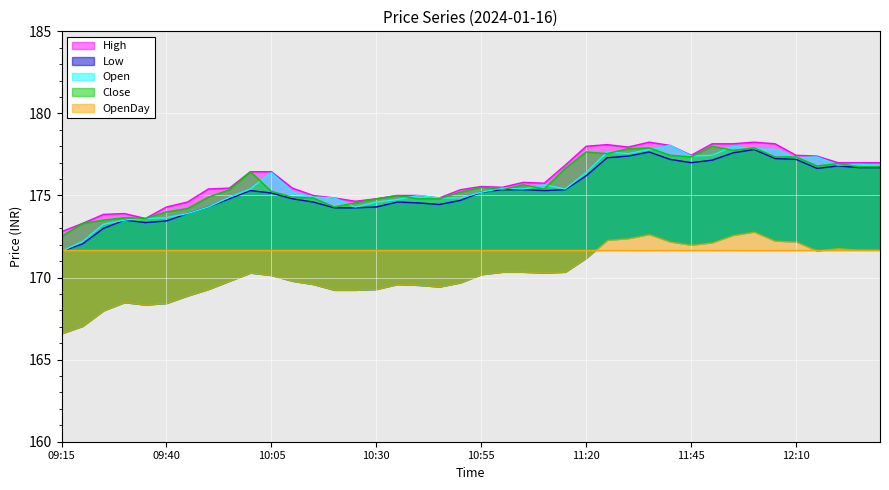

Which series has the widest spread of values?

Open